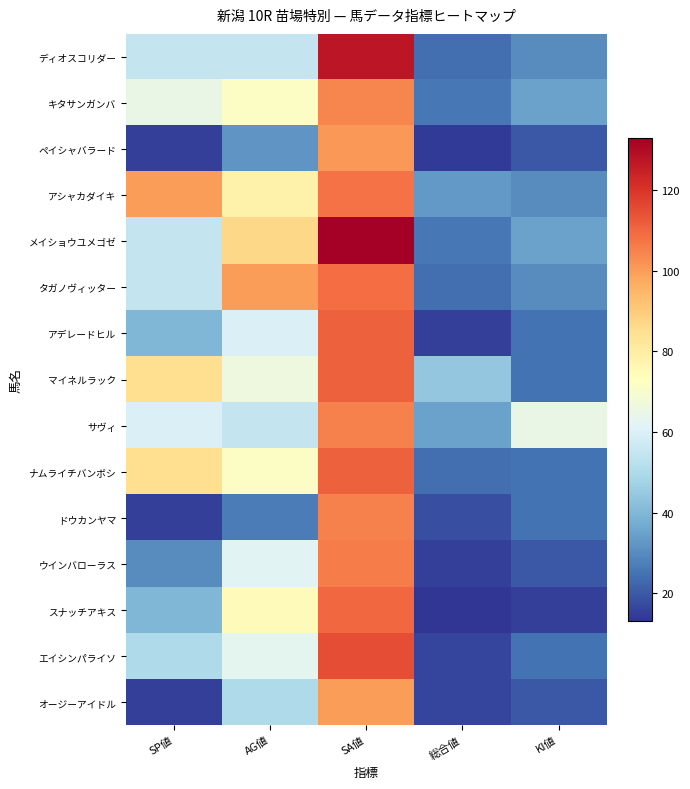

Which series changed the most between AG値 and 総合値?

タガノヴィッター